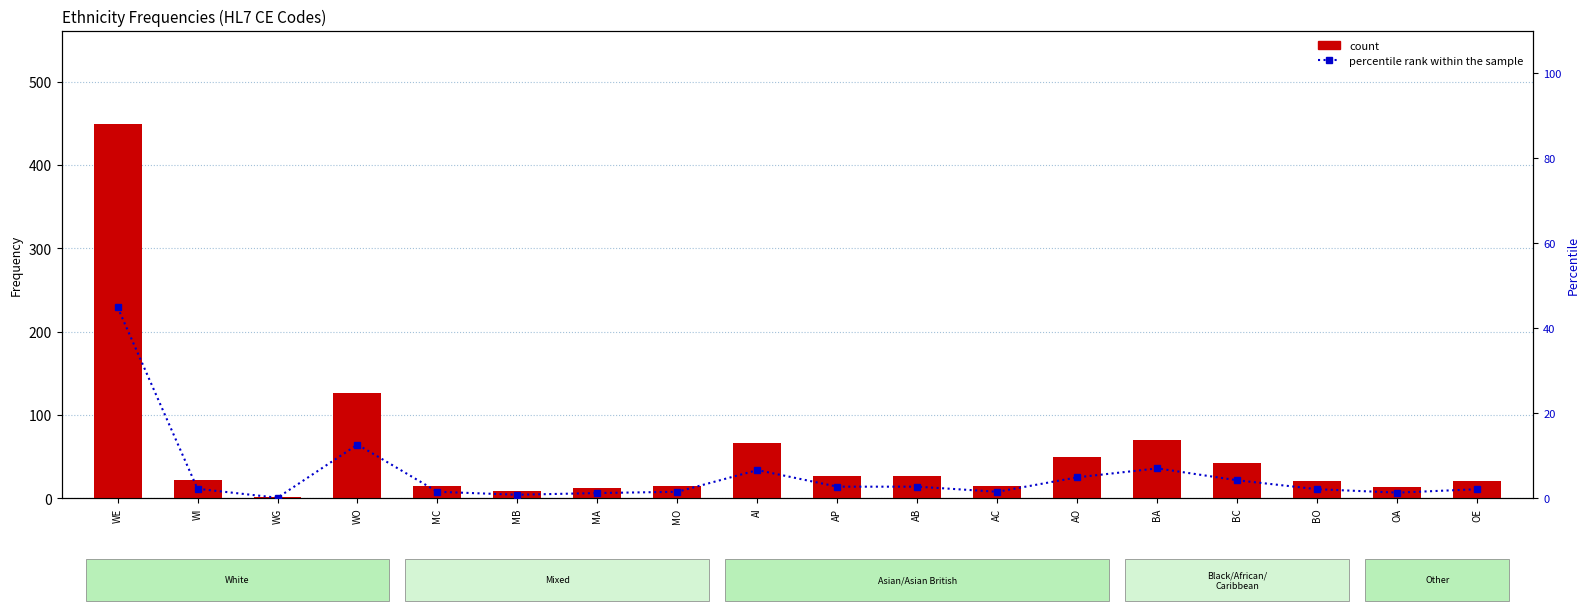

What is the difference between the count values at MB and AI?

58.0